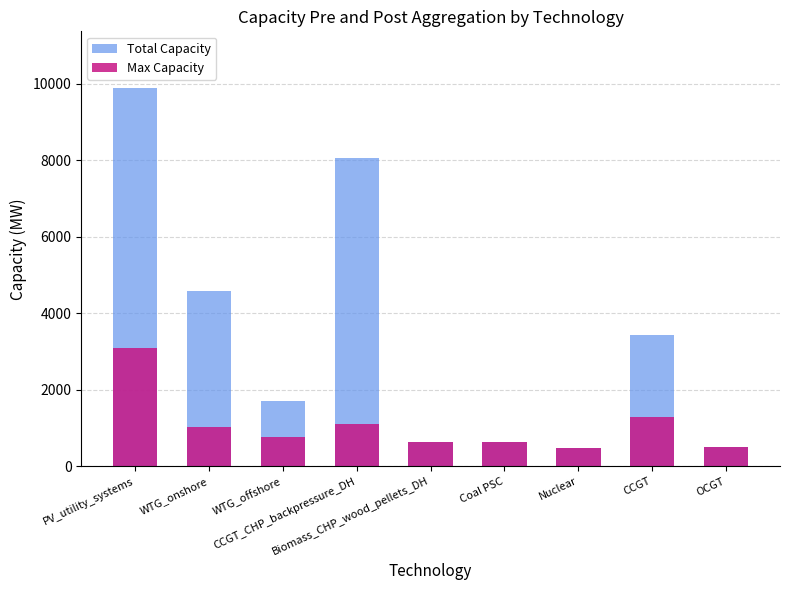

Between Nuclear and PV_utility_systems, which is larger?

PV_utility_systems